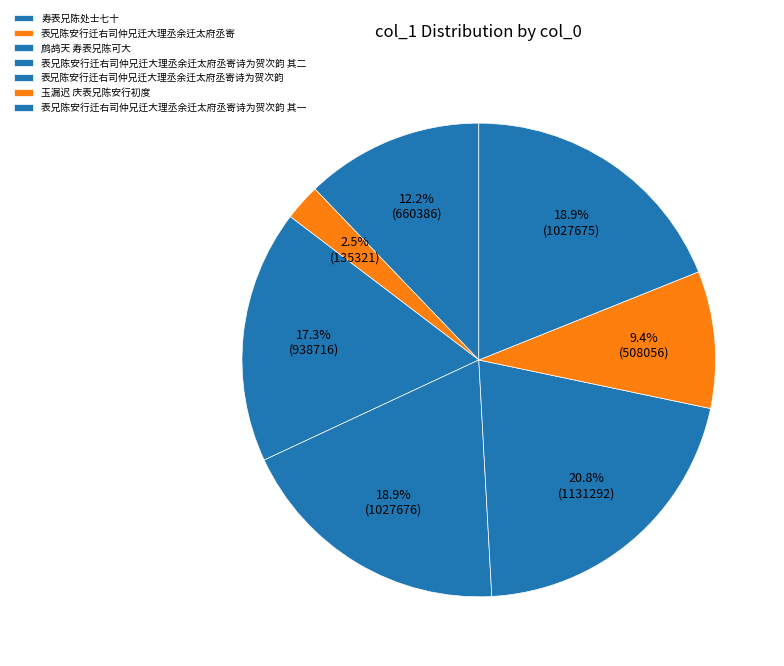

Combined, what portion of the pie is 表兄陈安行迁右司仲兄迁大理丞余迁太府丞寄诗为贺次韵 其二 and 表兄陈安行迁右司仲兄迁大理丞余迁太府丞寄?

21.4%